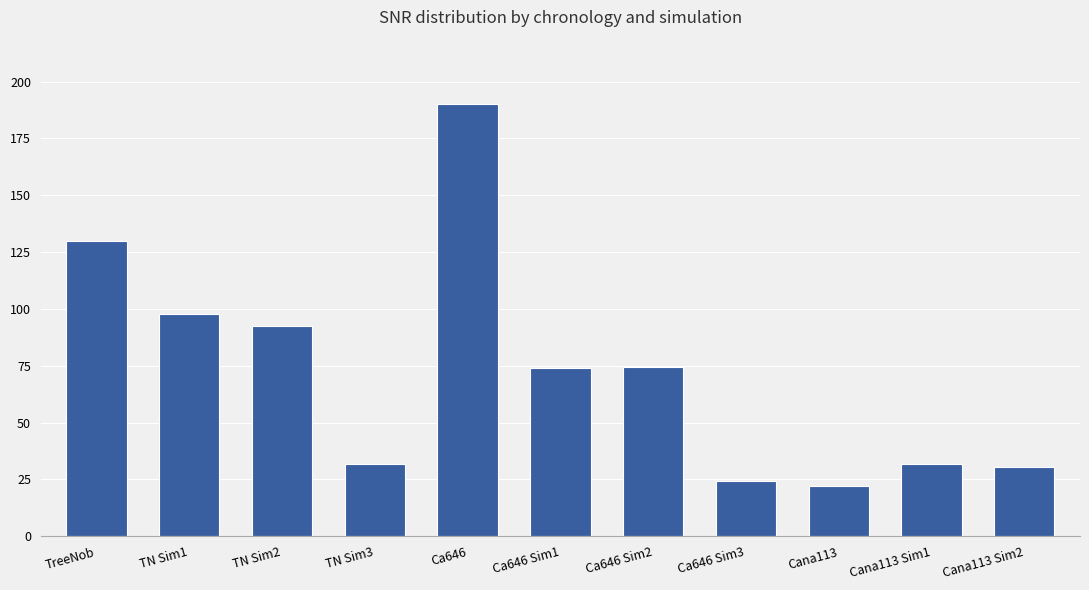

What position from the left is Cana113 Sim2?

11